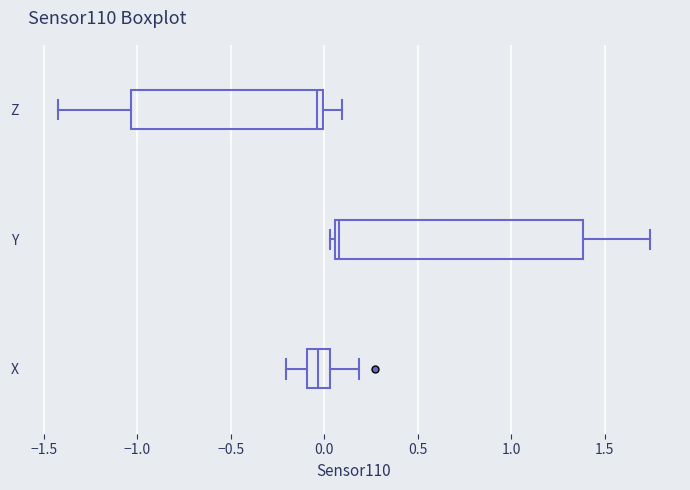

Reading bottom to top, transcribe this box plot: for each box, give where its median line is, the range the box spans, and where its two whiskers end, as read against the x-axis. The values are not printed on the chart, so give them approximately, as read against the axis.

X: median -0.05, box -0.10 to 0.05, whiskers -0.20 to 0.20
Y: median 0.10, box 0.05 to 1.40, whiskers 0.05 (just left of the box's left edge) to 1.75
Z: median -0.05, box -1.05 to 0.00, whiskers -1.45 to 0.10